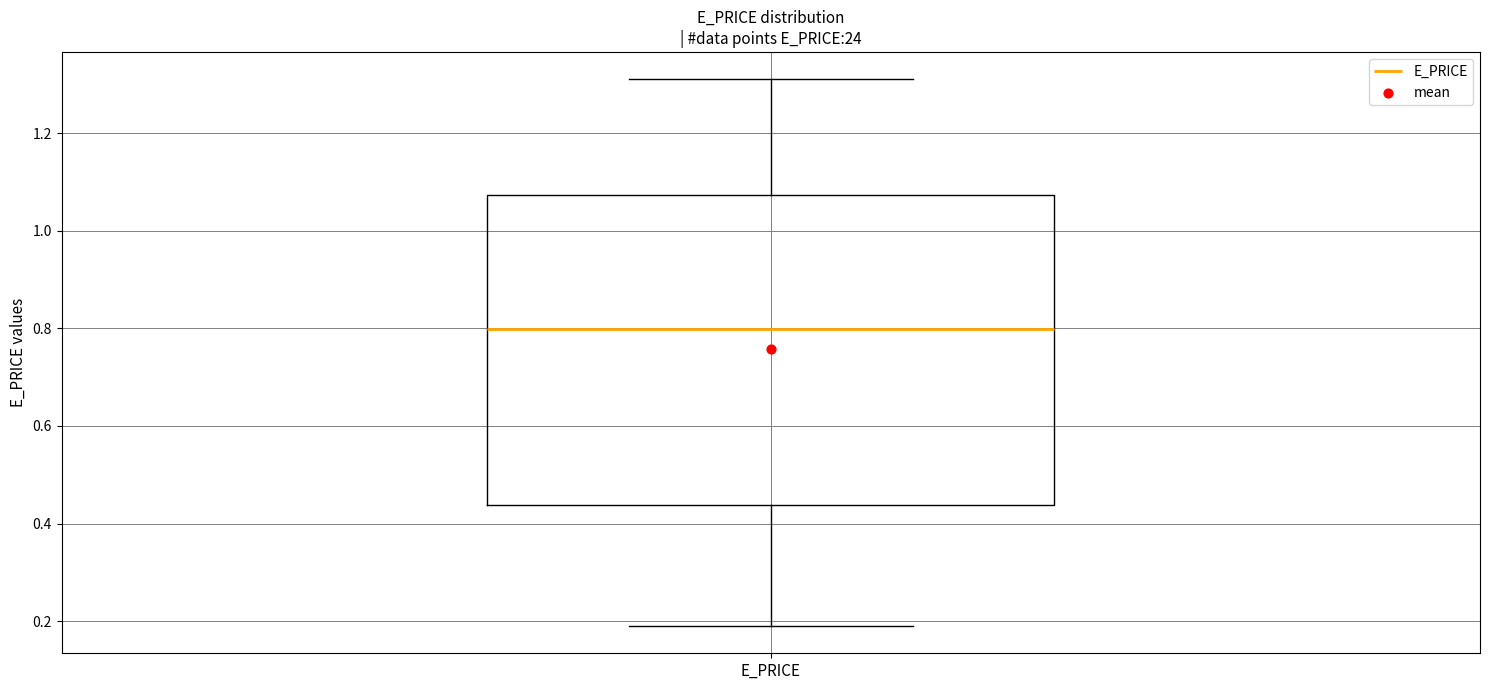

Where does the upper whisker of the box for E_PRICE end on the y-axis? The values are not printed on the chart, so give them approximately, as read against the axis.

1.30